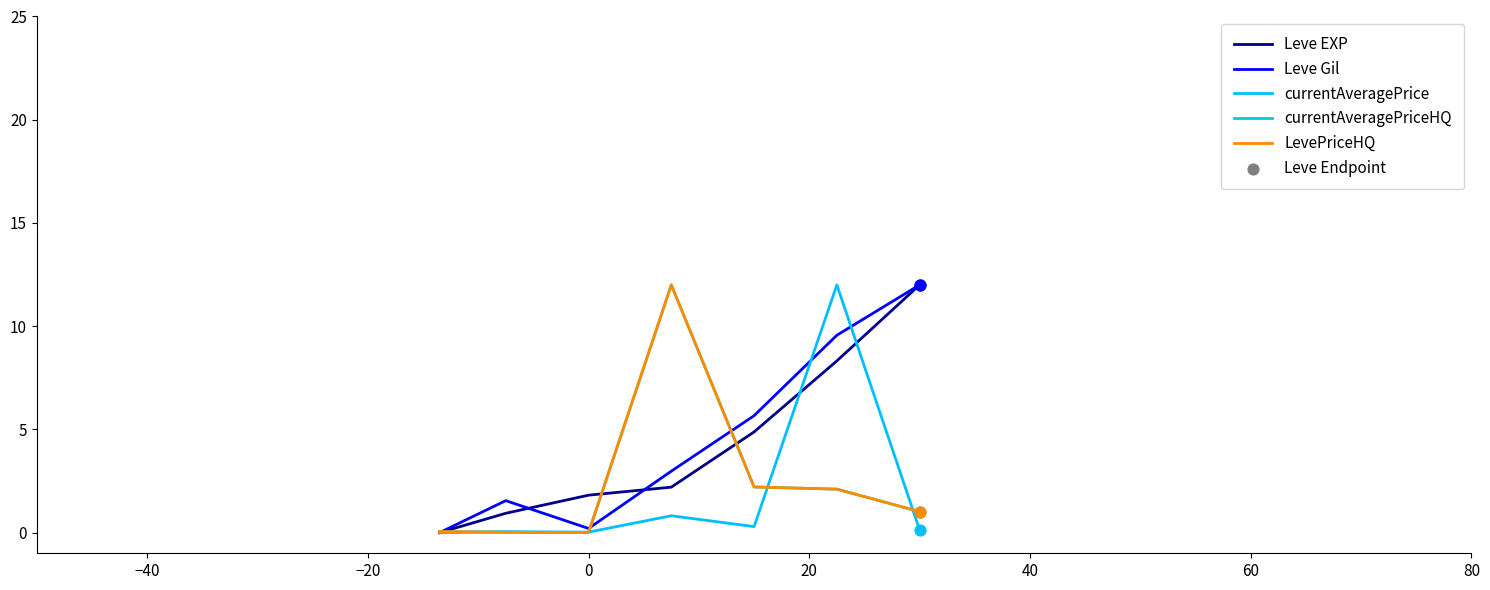

Which series has the largest total across all categories?

Leve Gil